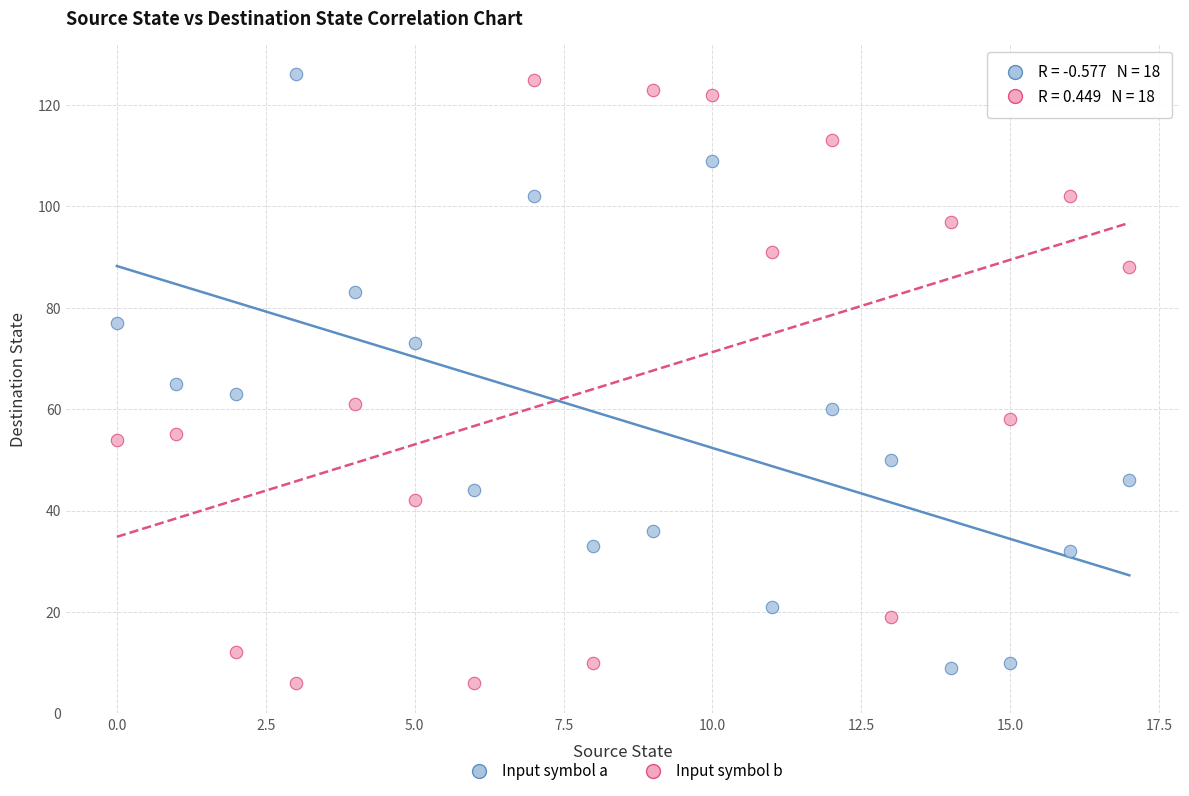

Across all data points, what is the range of Y values (max minus min)?

120